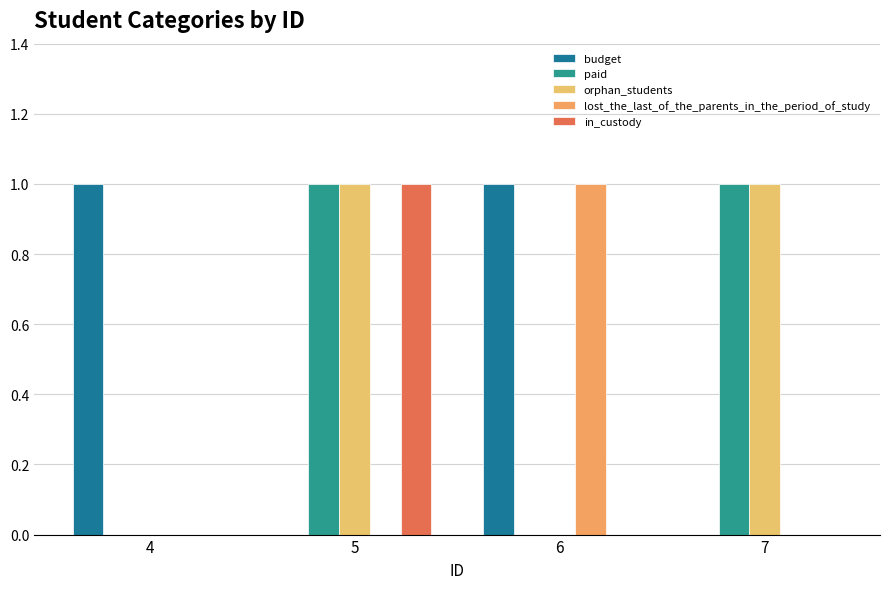

The value of paid at 6 is 0. True or false?

True